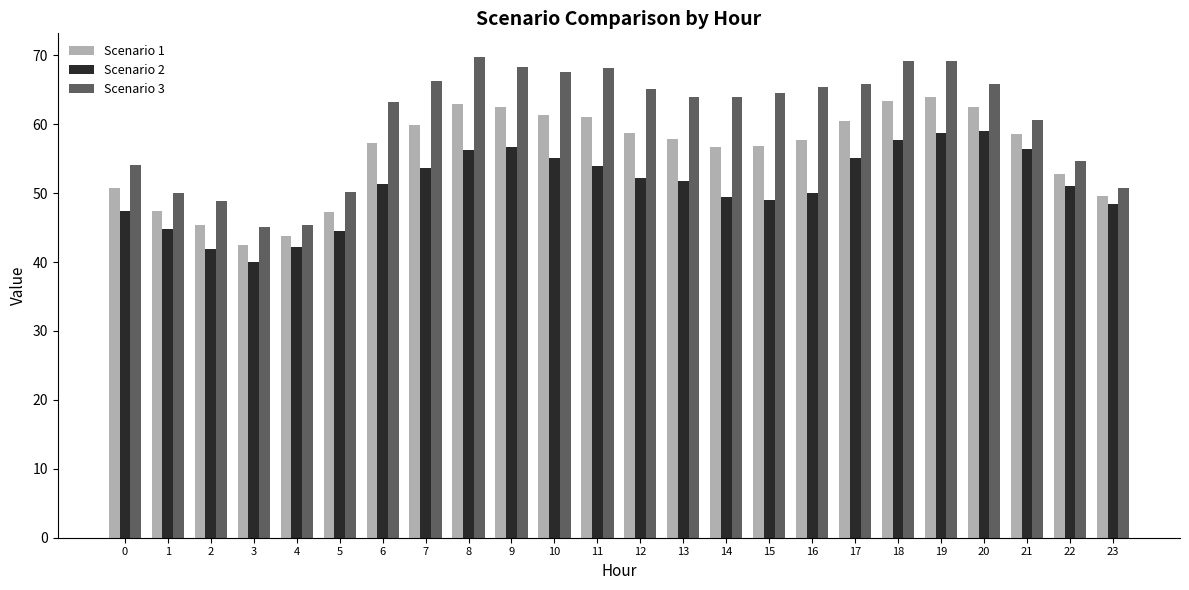

What is the maximum value shown in the chart?

69.7